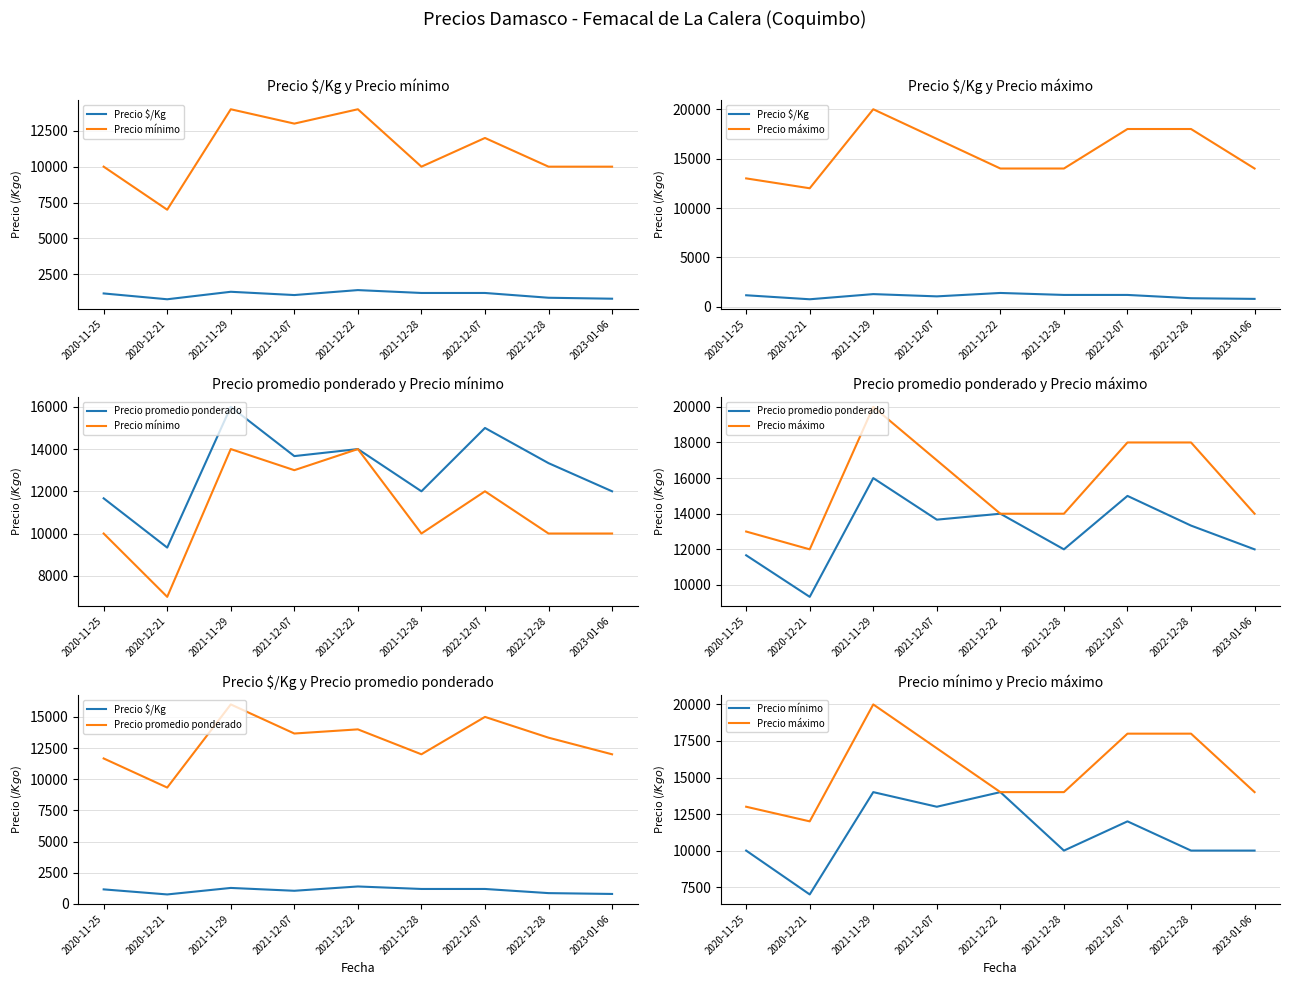

How many lines are shown in the chart?

4